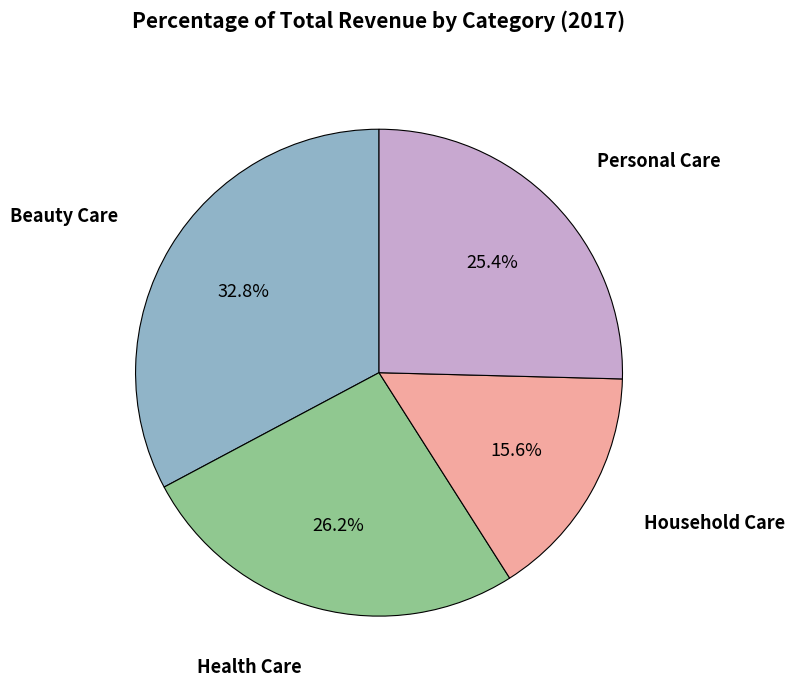

To the nearest percent, what is the difference between the largest and smallest slice percentages?

17%